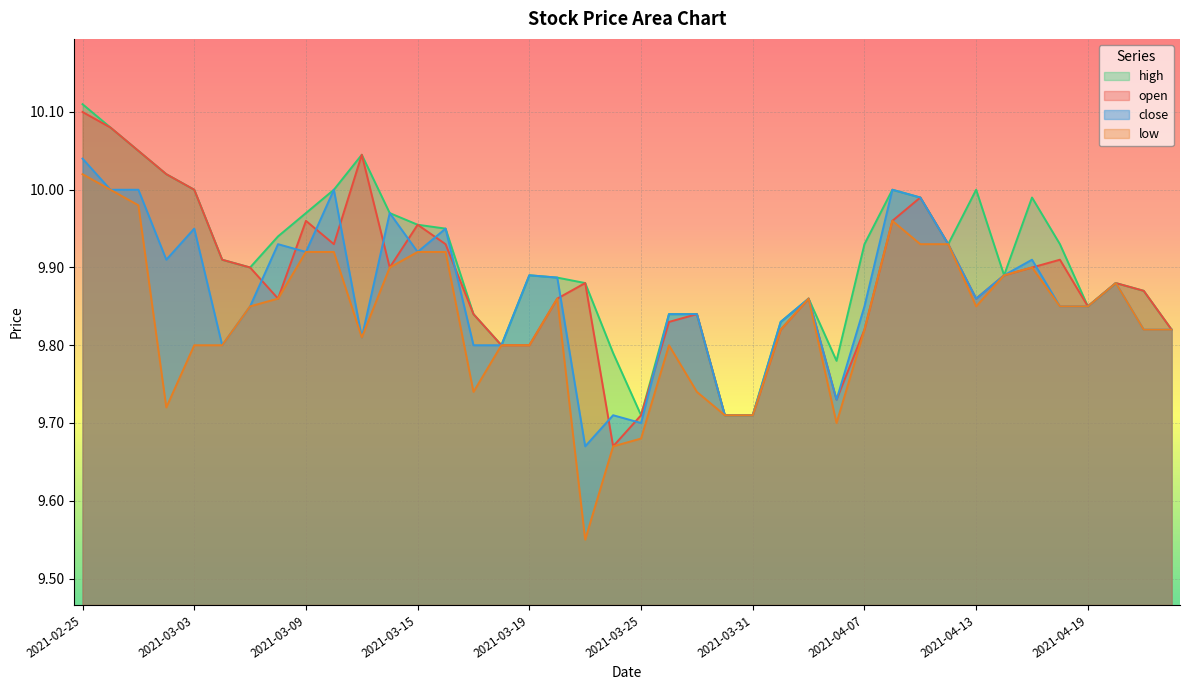

What is the total value across all series at 2021-04-08?

39.9